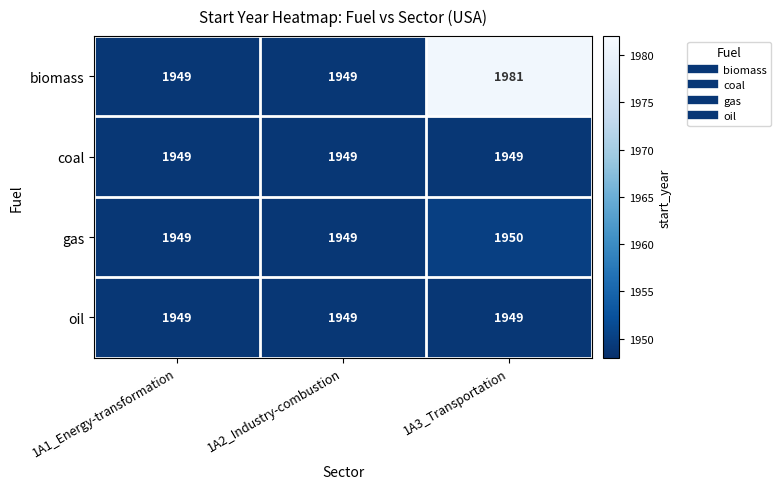

Which series has the largest total across all categories?

biomass